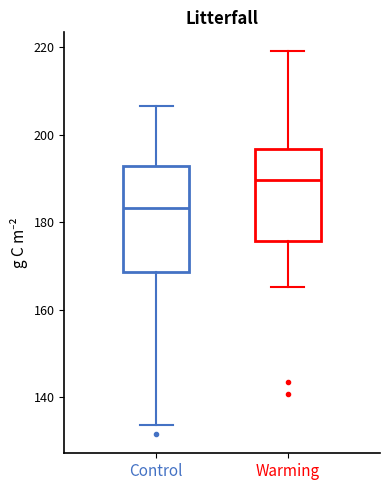

Which box has the lowest median line?

Control